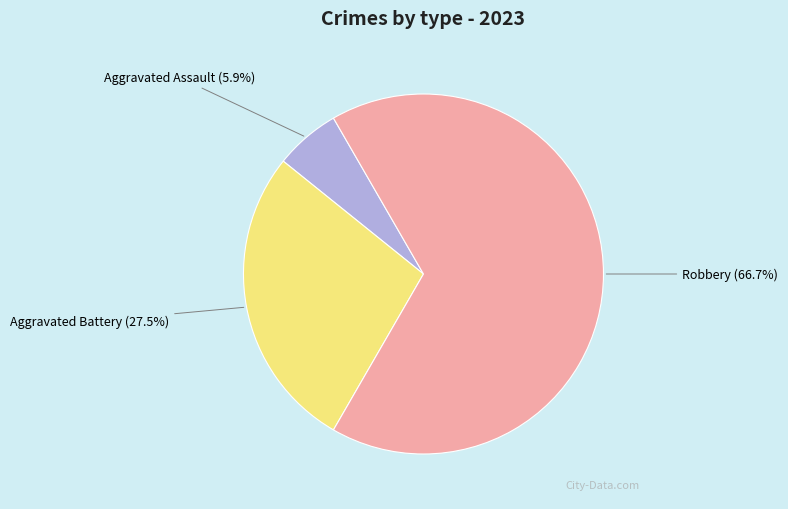

Is there any slice that represents more than half of the pie?

Yes